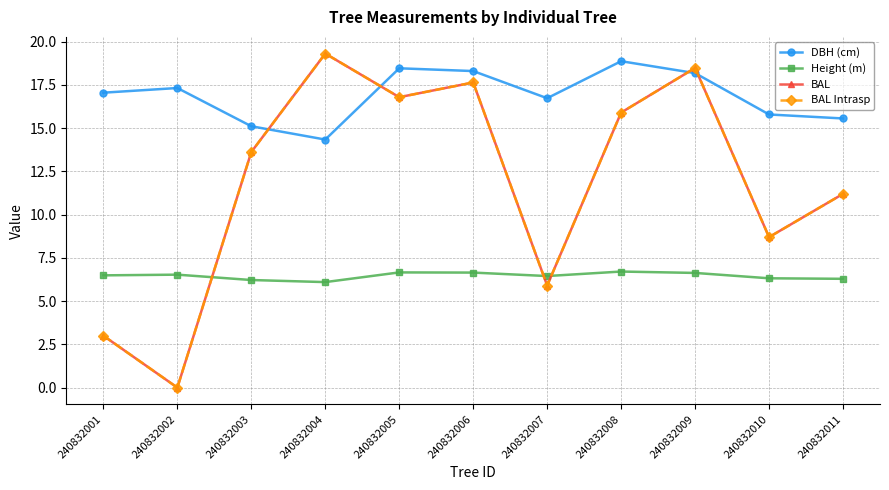

Which category has the highest value in the DBH (cm) series?

240832008